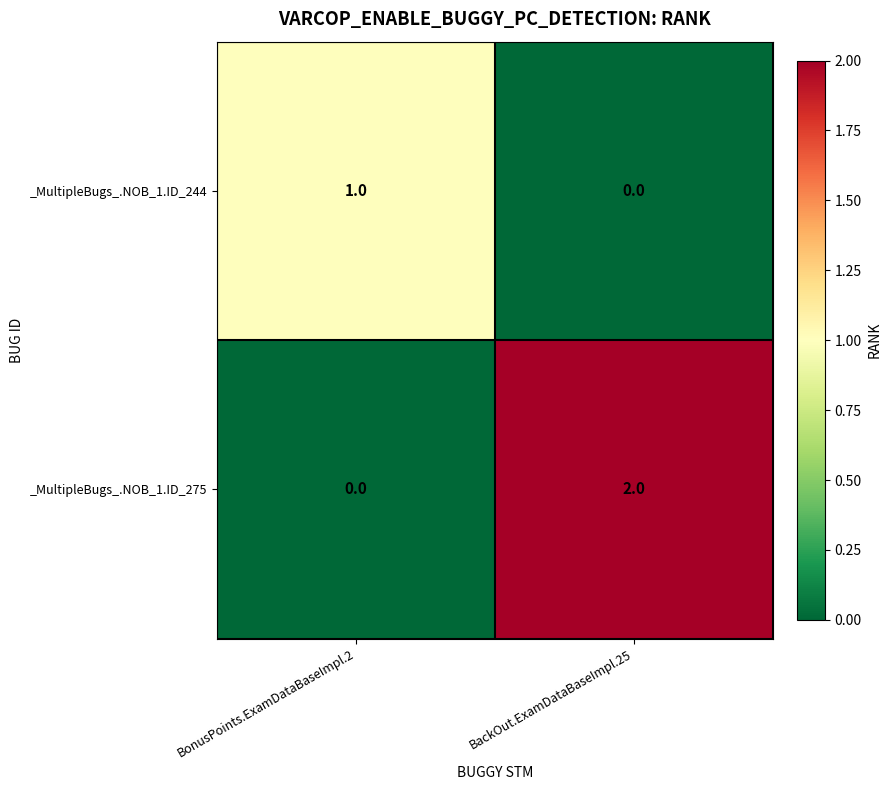

What is the total value across all series at BackOut.ExamDataBaseImpl.25?

2